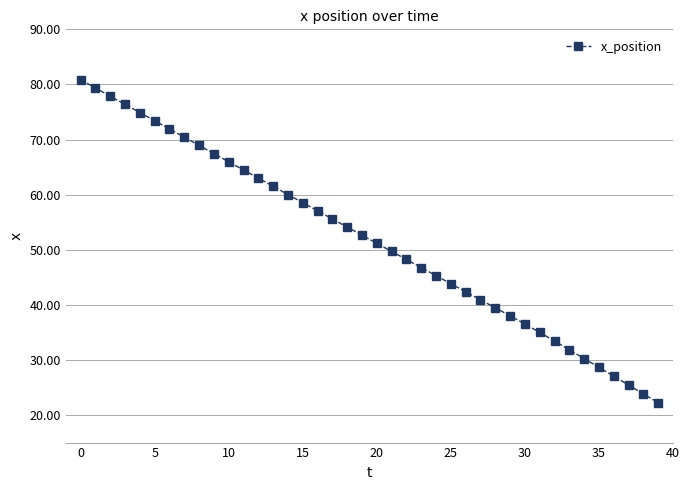

What is the value of the 8th point from the left?

70.4